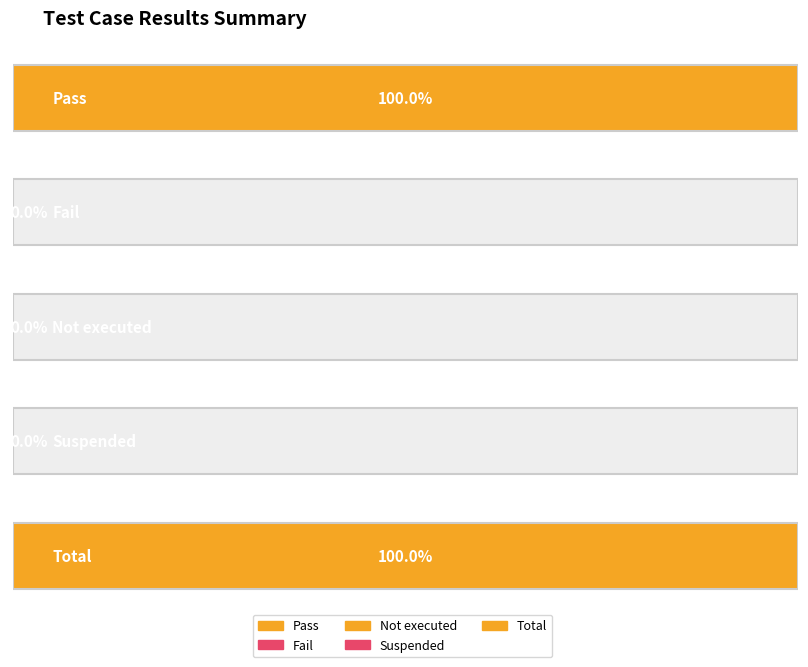

List the labels in order of Pass value, smallest first.

Fail, Not executed, Suspended, Pass, Total